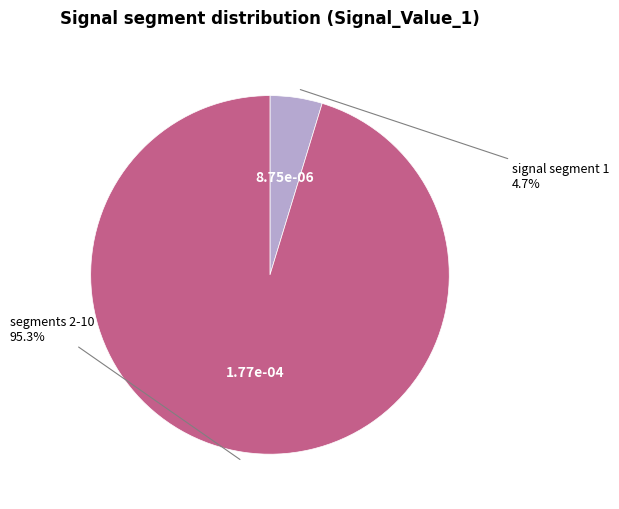

Does any single category account for the majority?

Yes